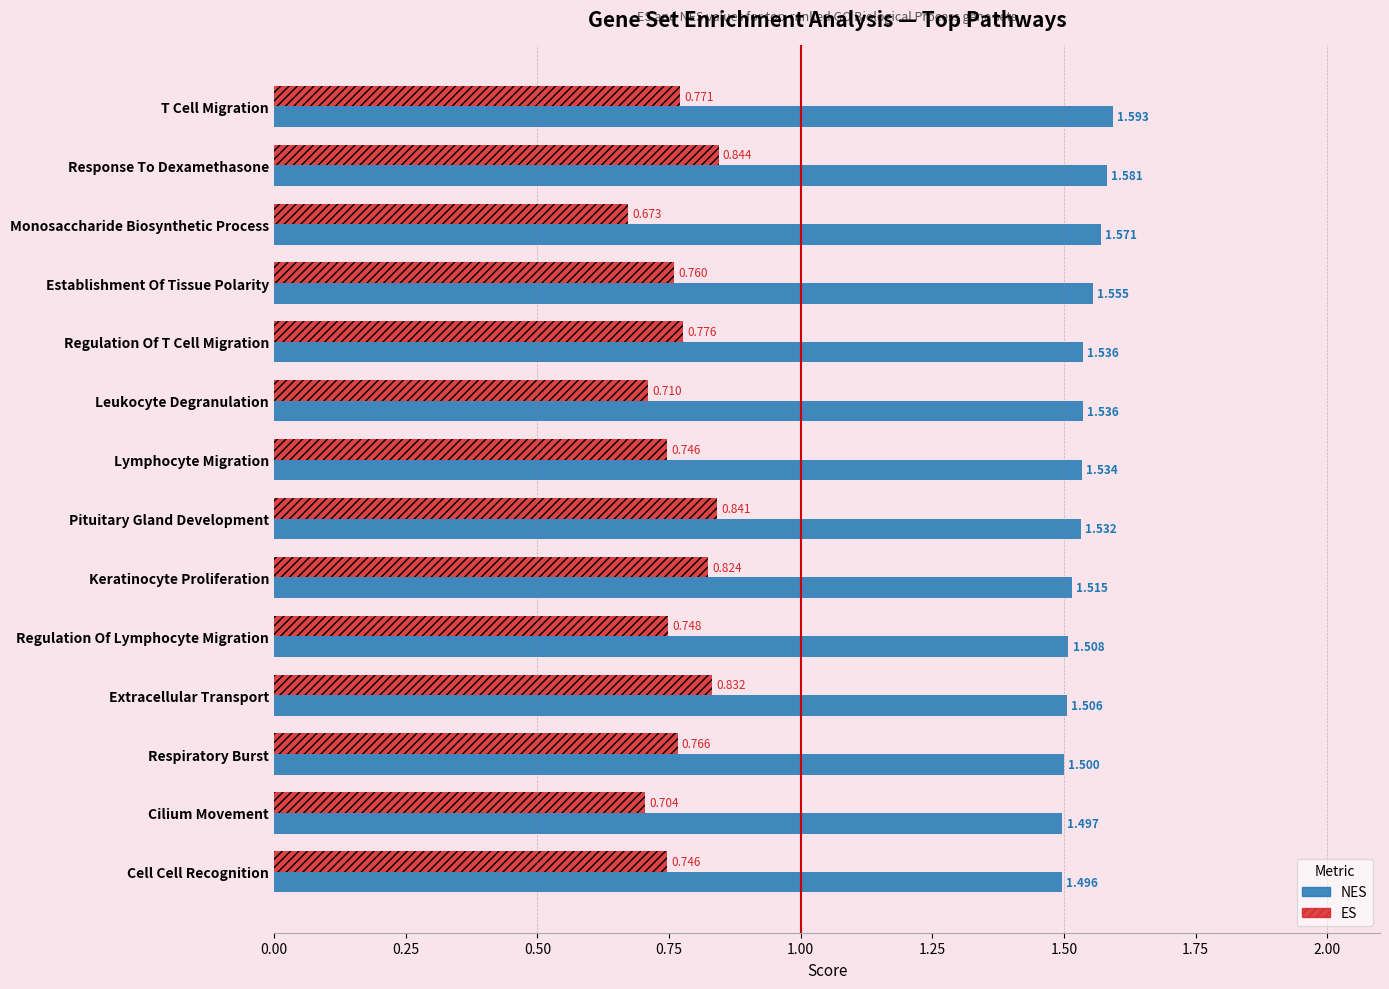

Between Response To Dexamethasone and Lymphocyte Migration, which series saw the biggest shift?

ES